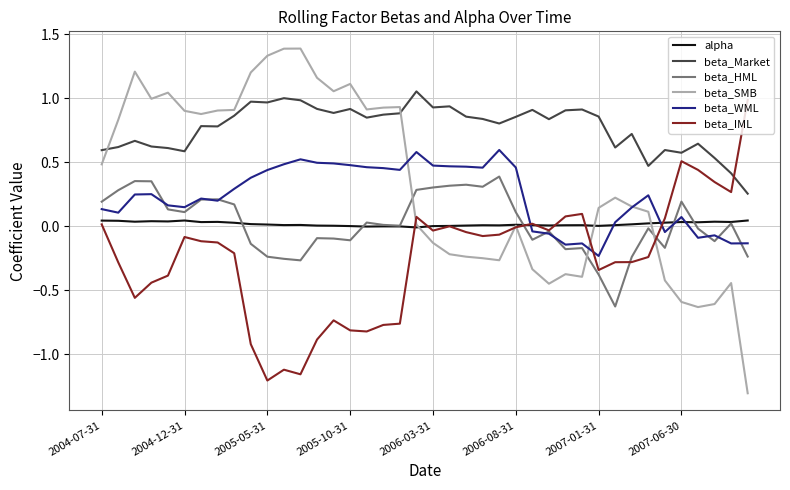

Which series has the widest spread of values?

beta_SMB